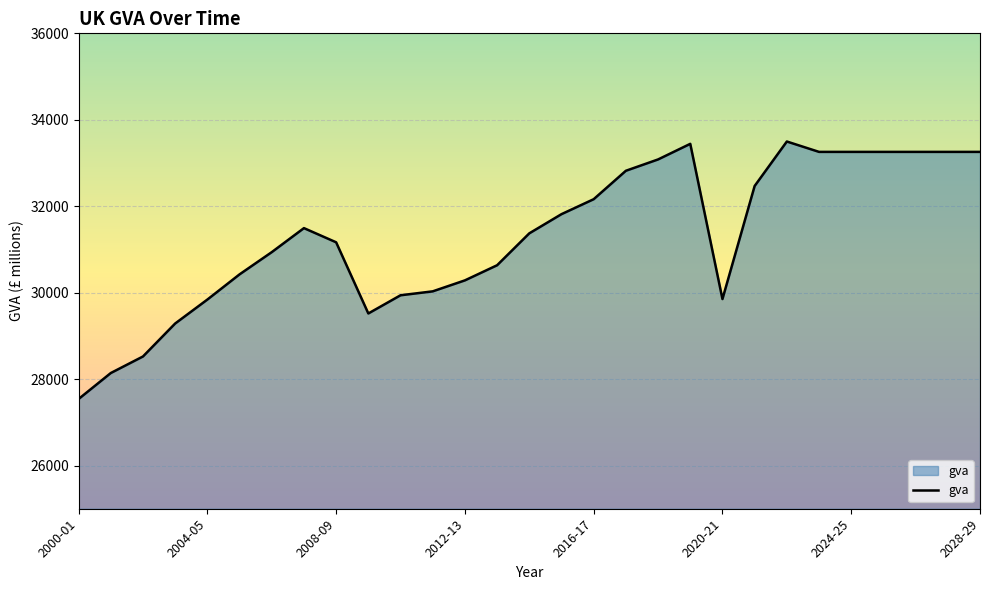

What is the greatest value displayed?

33497